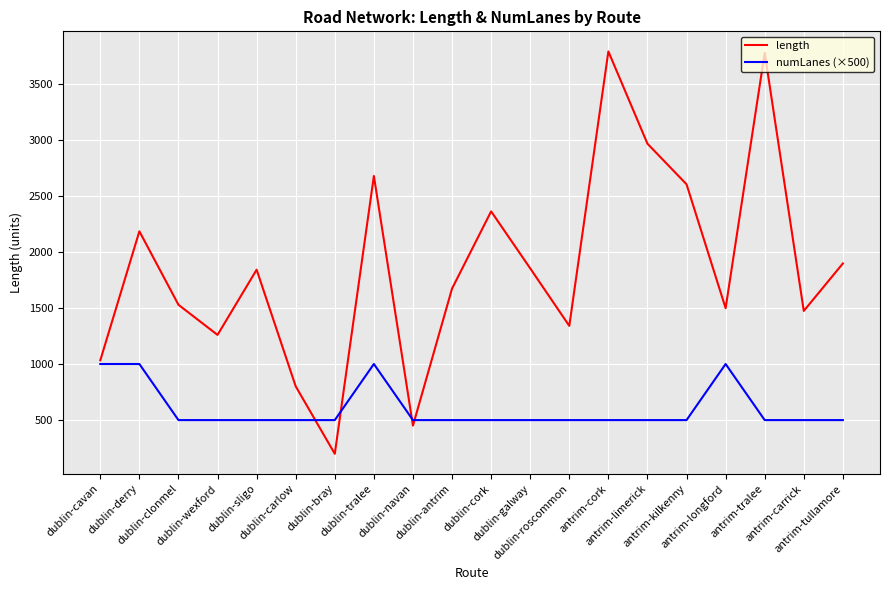

The value of length at antrim-tullamore is 1896.3. True or false?

True